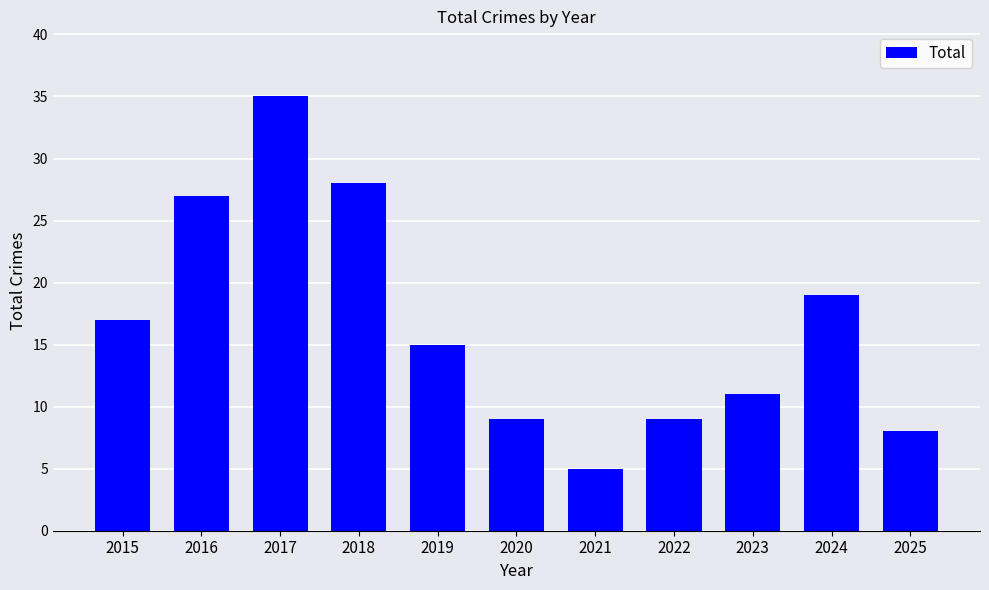

What is the change in value from 2015 to 2025?

-9